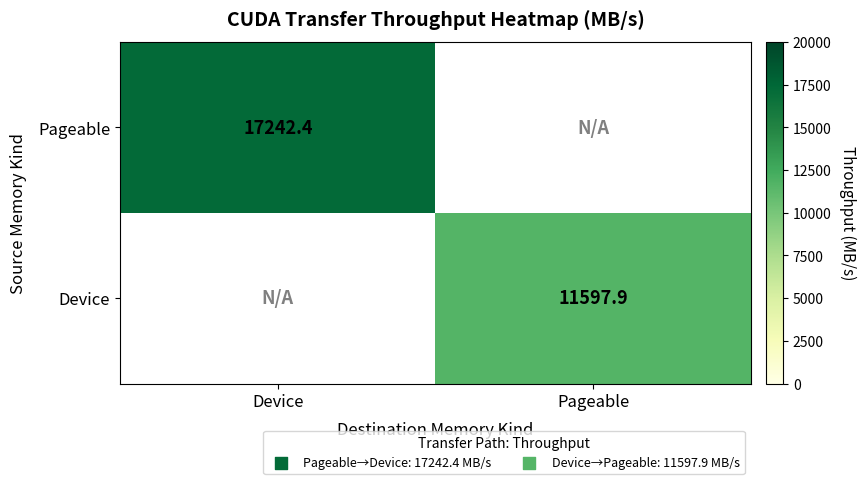

Is it true that Pageable equals 27918.0 at Device?

False